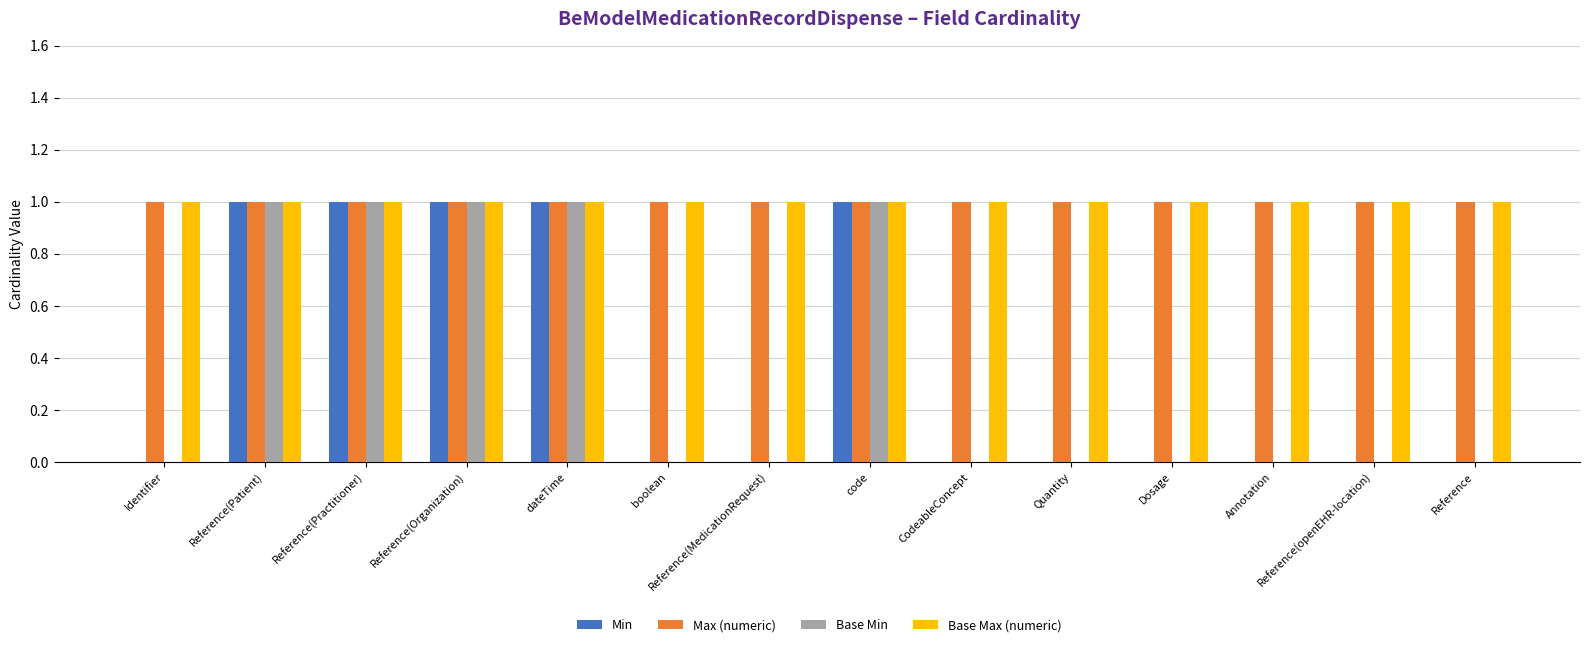

How many series are shown in this chart?

4